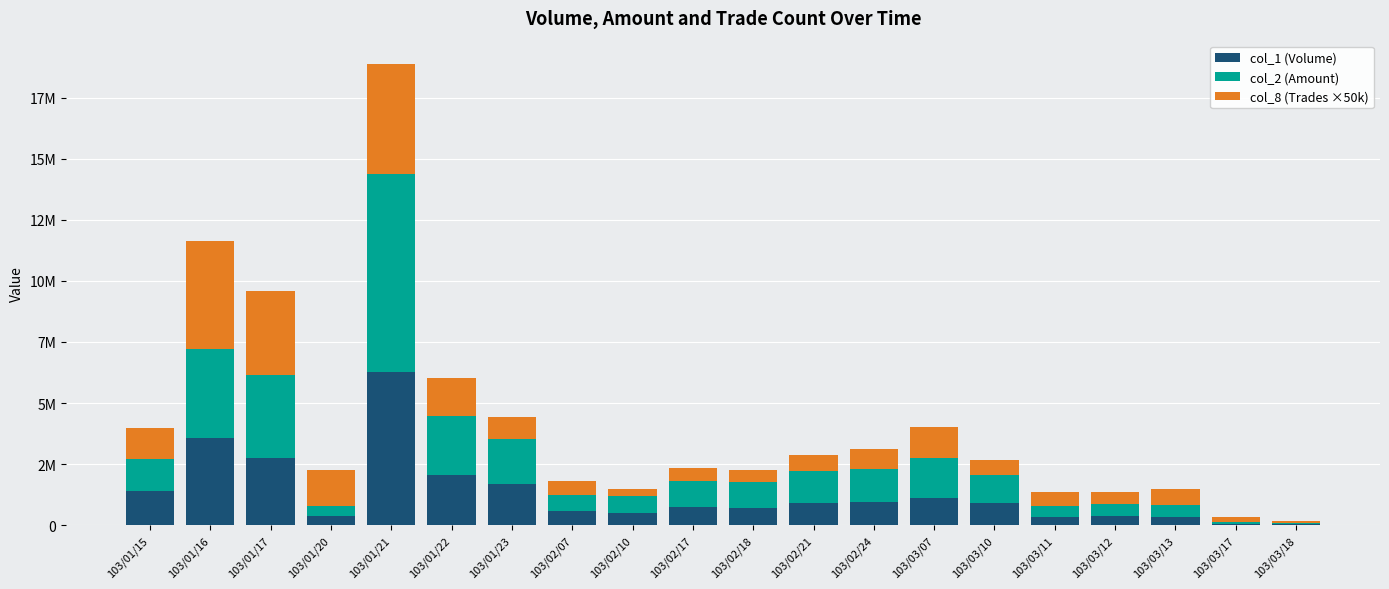

What position from the right is 103/03/11?

5